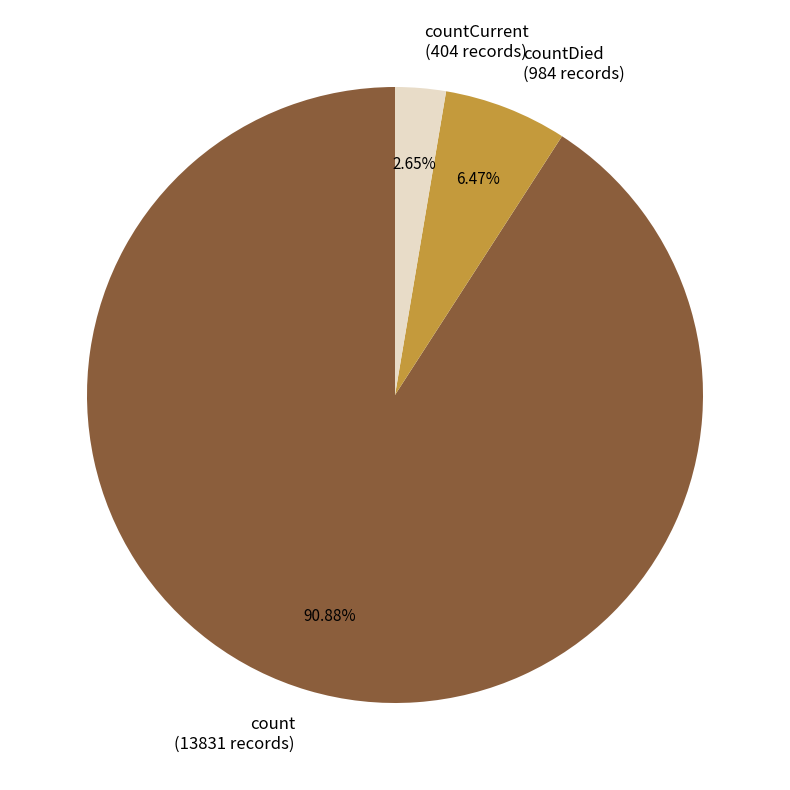

Rank the categories by value from highest to lowest.

count (13831 records), countDied (984 records), countCurrent (404 records)